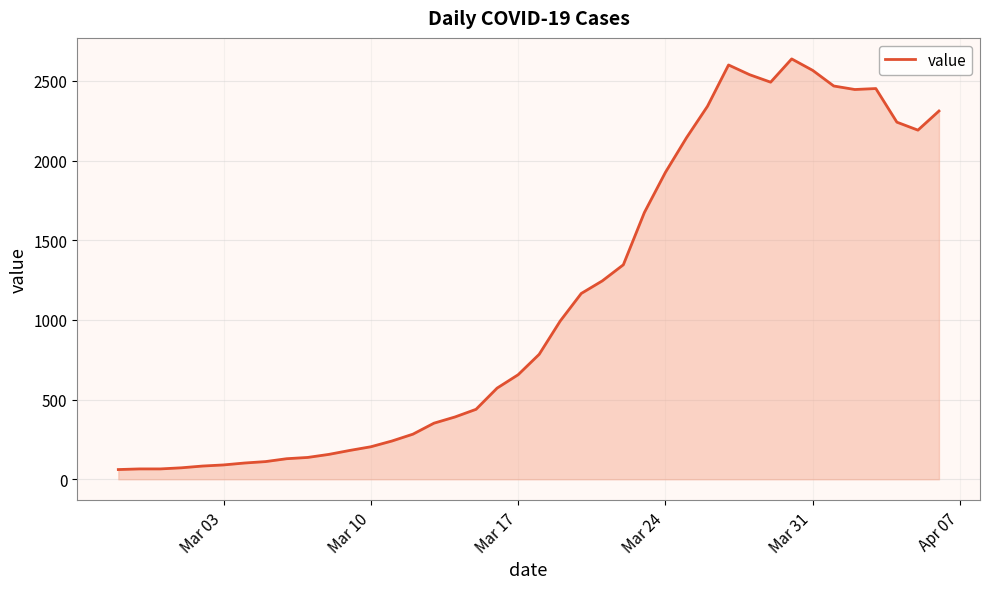

What is the difference between the maximum and minimum values?

2577